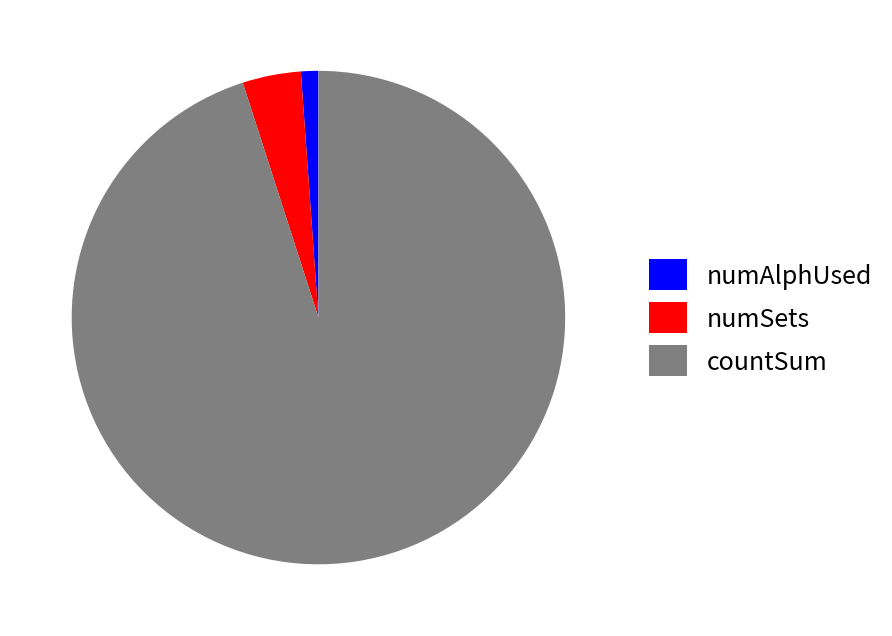

Count the number of slices in the pie.

3